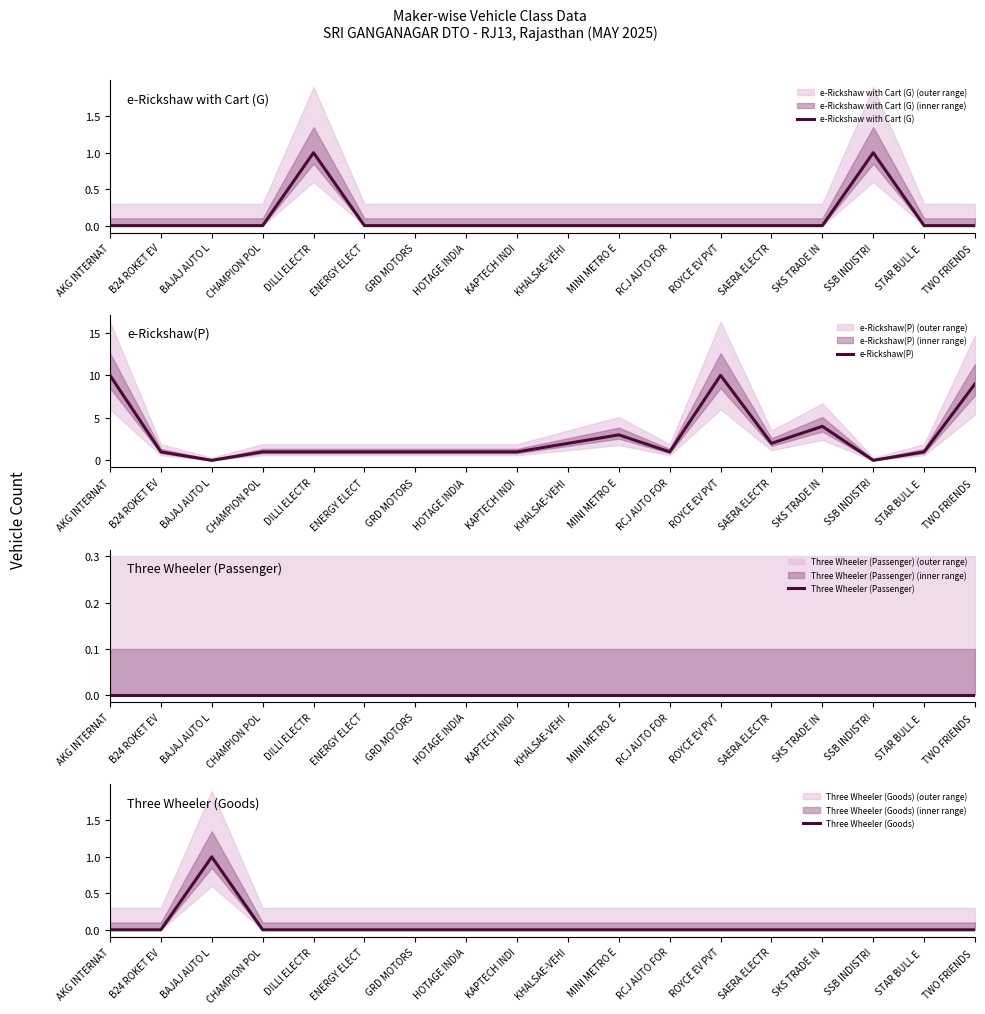

True or false: Three Wheeler (Passenger) and Three Wheeler (Goods) intersect in this chart.

False